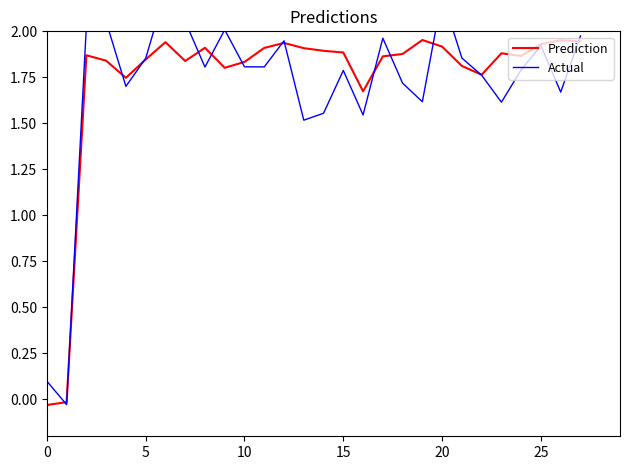

True or false: Prediction has a value of 0.6 at 15.

False